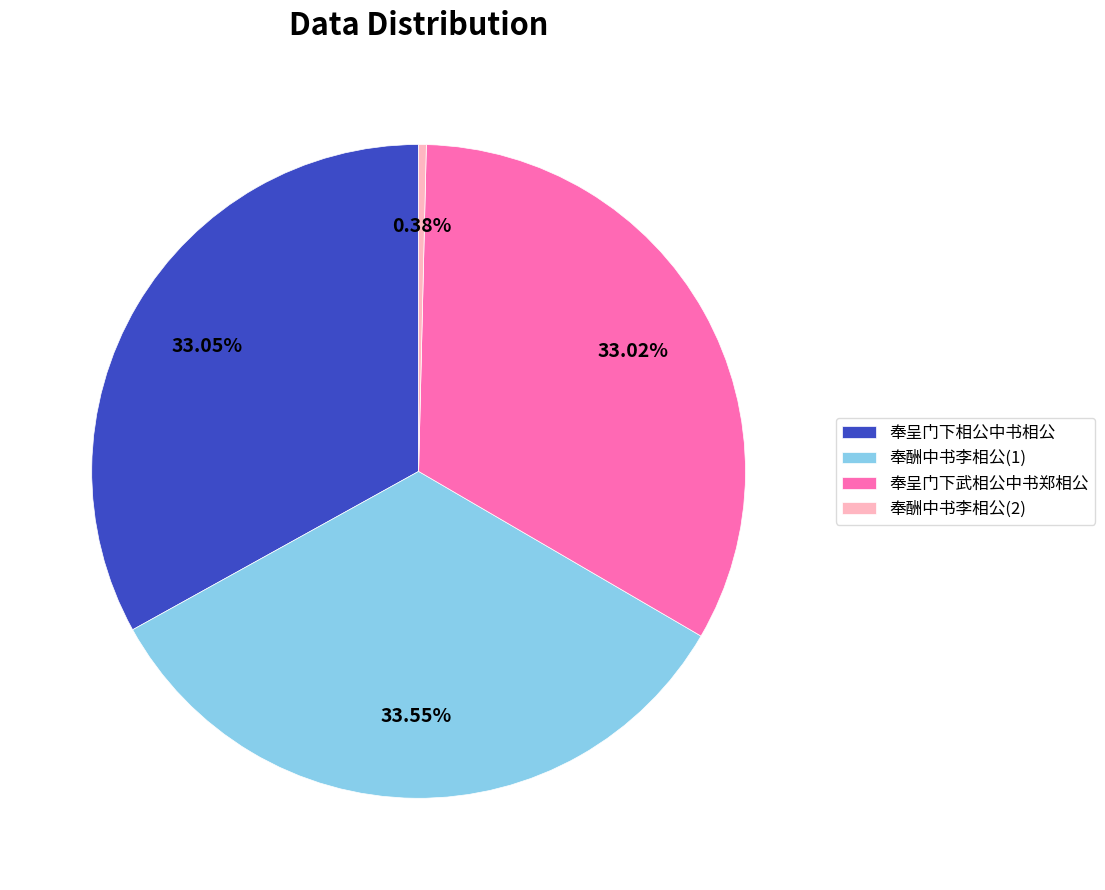

Combined, do 奉酬中书李相公(2) and 奉呈门下相公中书相公 account for over 50%?

No